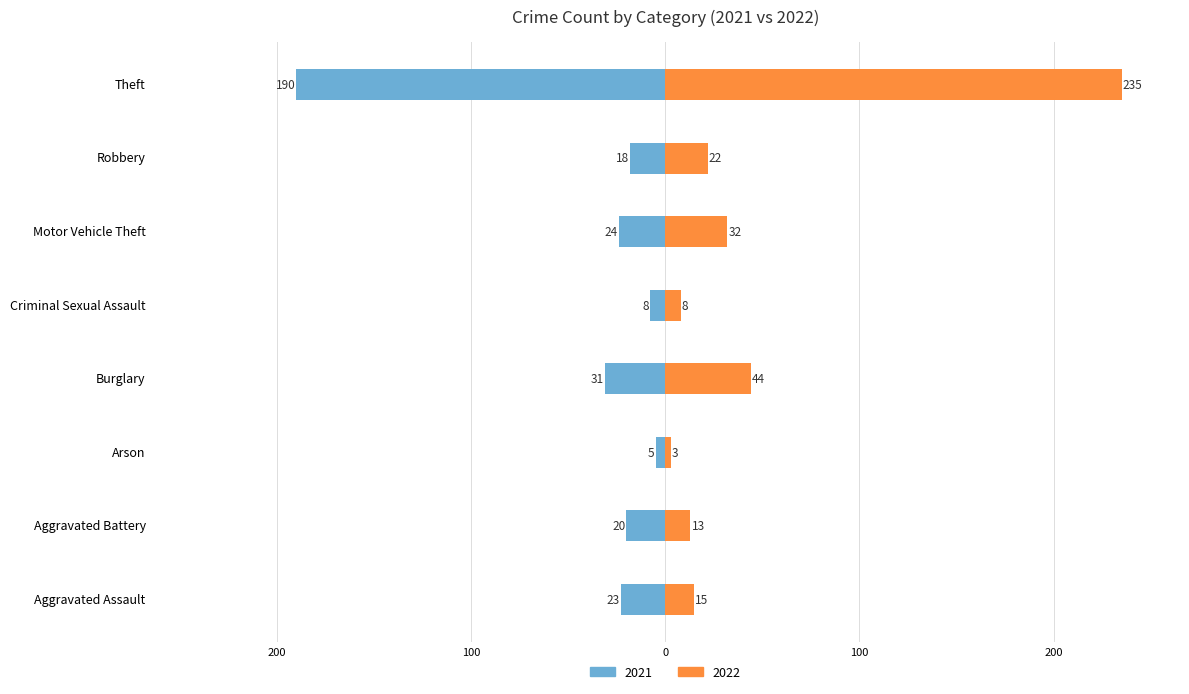

Read the 2021 value at Aggravated Assault.

-23